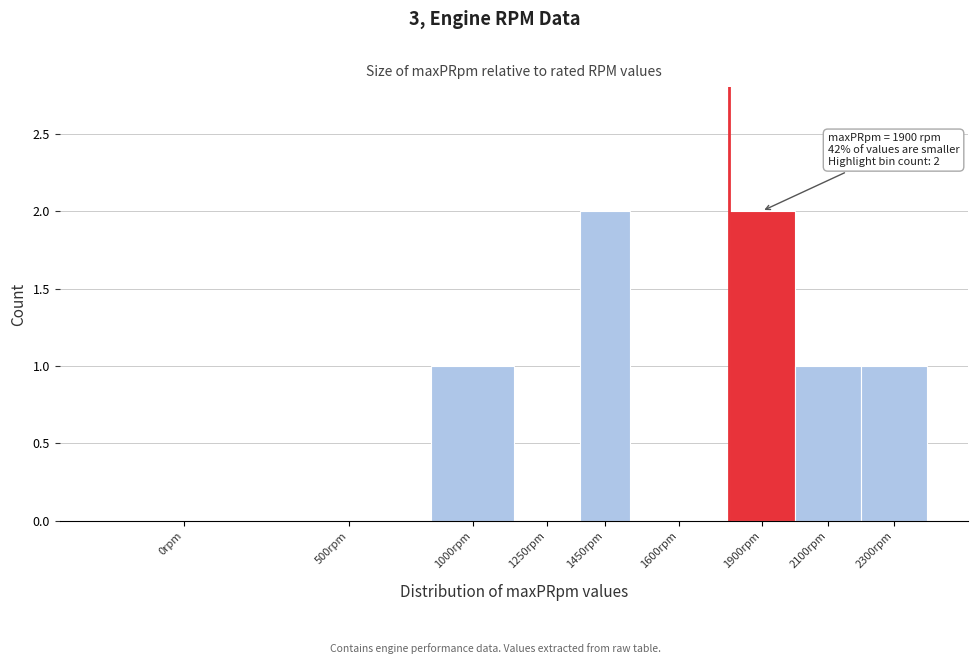

Reading left to right, what are all the values shown in this chart?

0rpm=0	500rpm=0	1000rpm=1	1250rpm=0	1450rpm=2	1600rpm=0	1900rpm=2	2100rpm=1	2300rpm=1